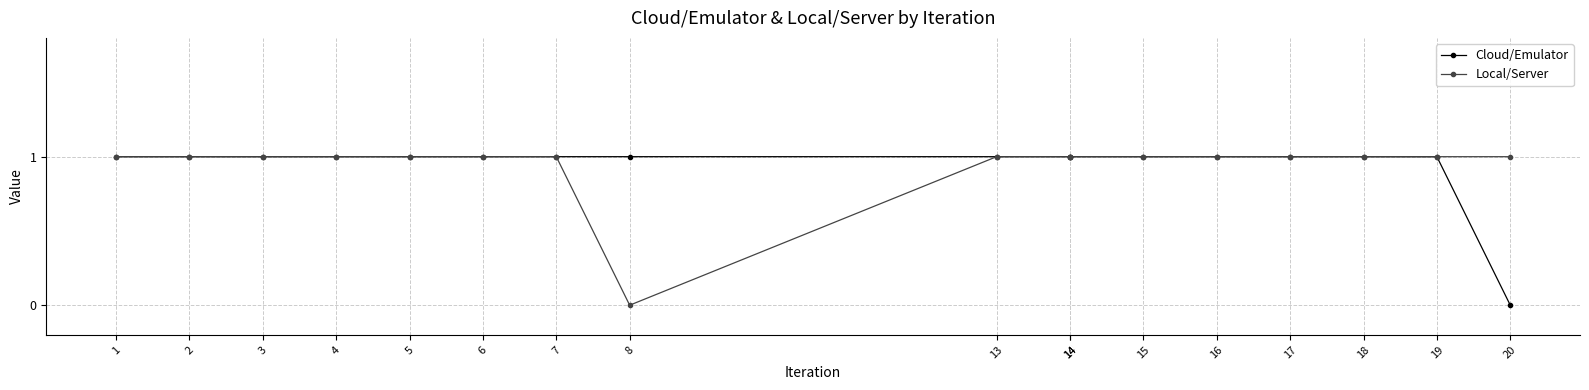

True or false: Local/Server and Cloud/Emulator intersect in this chart.

False